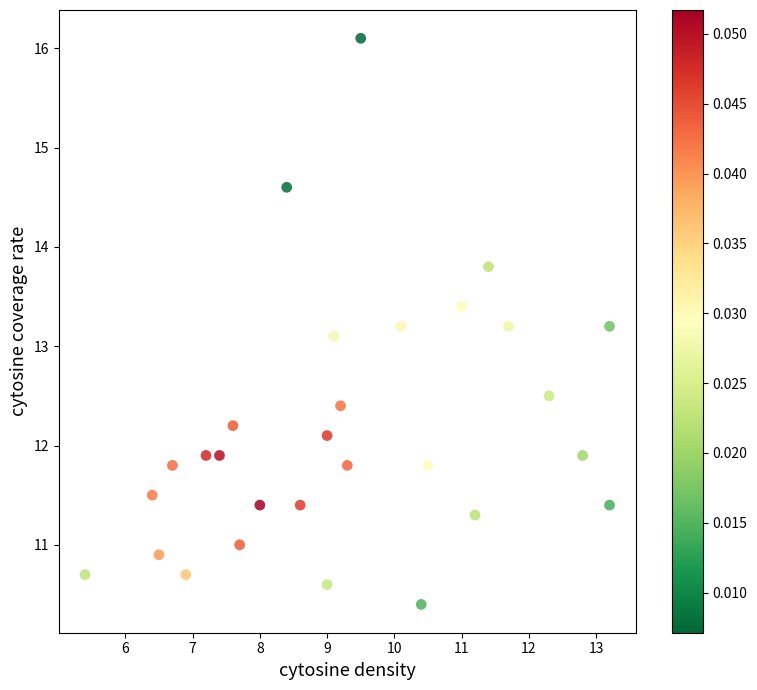

What is the range of X values (max minus min)?

7.8